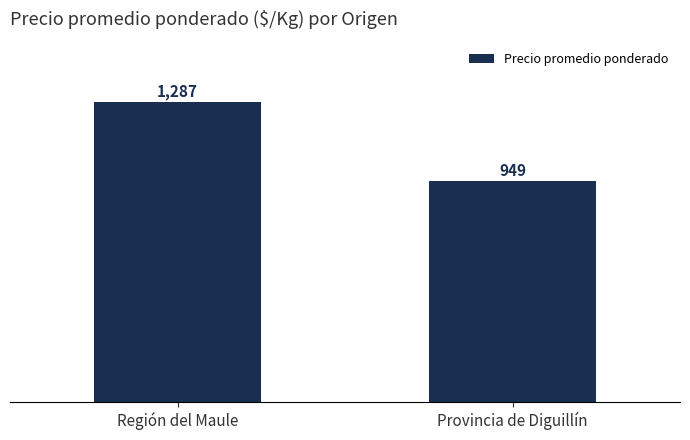

How many data points are above 1286?

1